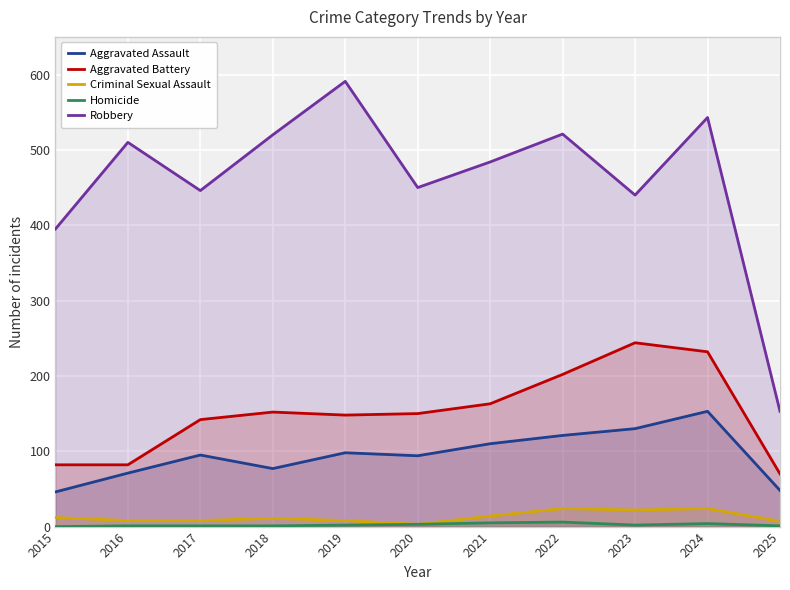

How many lines are shown in the chart?

5